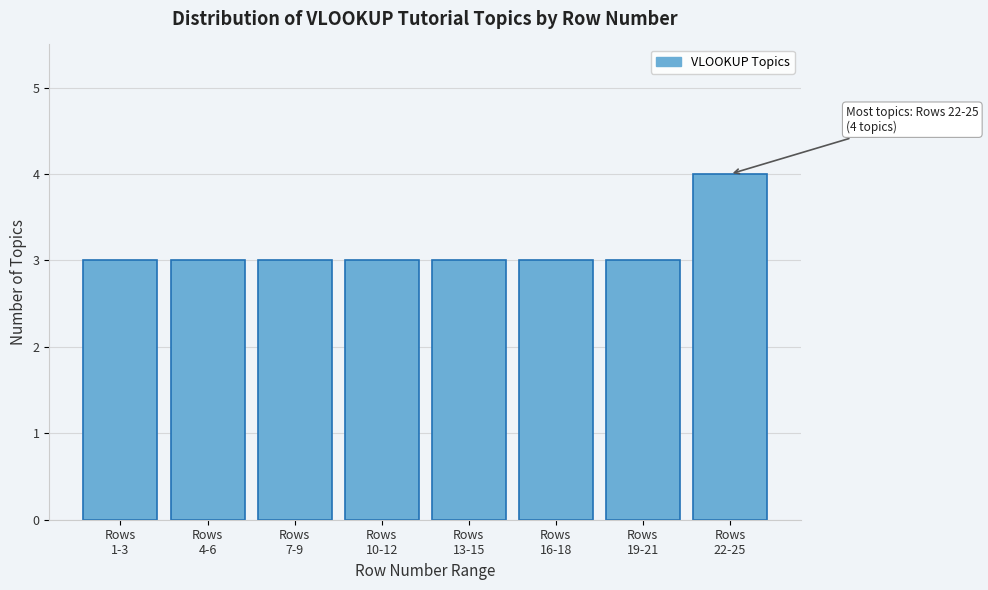

Reading left to right, list all the values displayed in this chart.

3	3	3	3	3	3	3	4